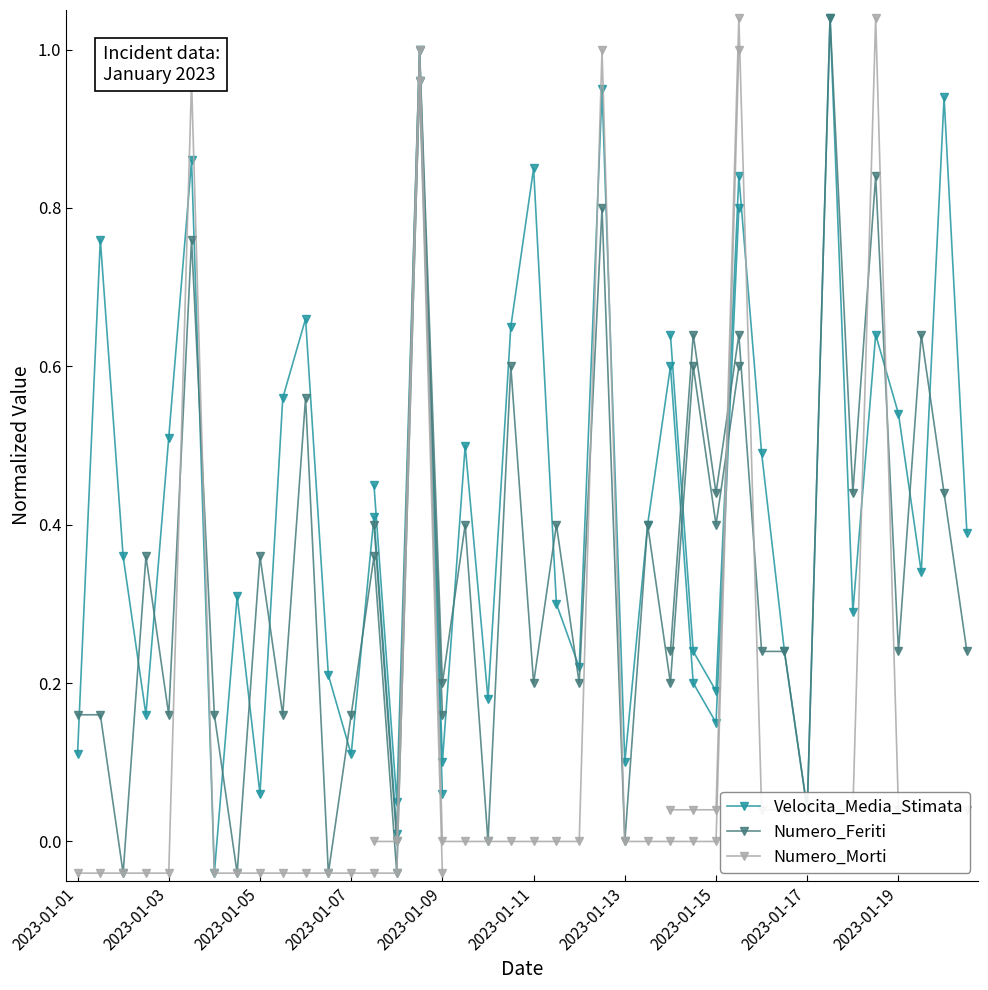

True or false: Numero_Feriti and Velocita_Media_Stimata cross at least once.

True